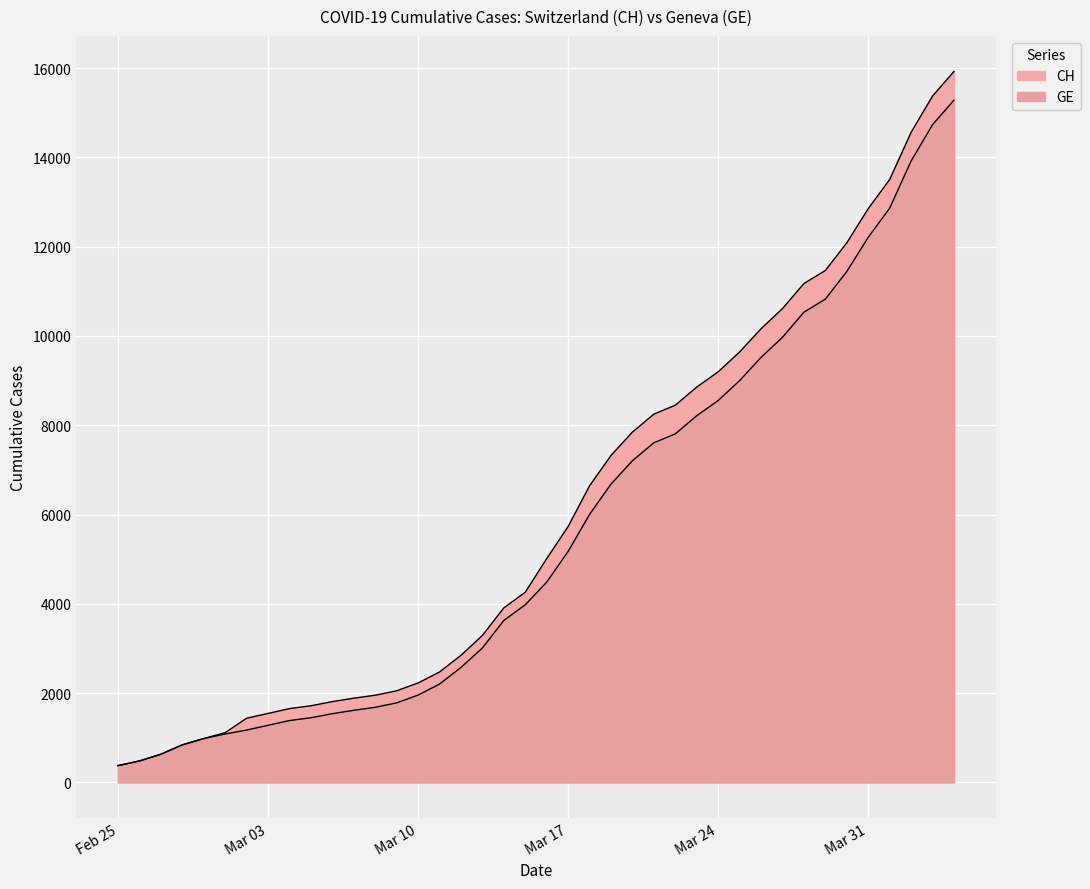

How many lines are shown in the chart?

2